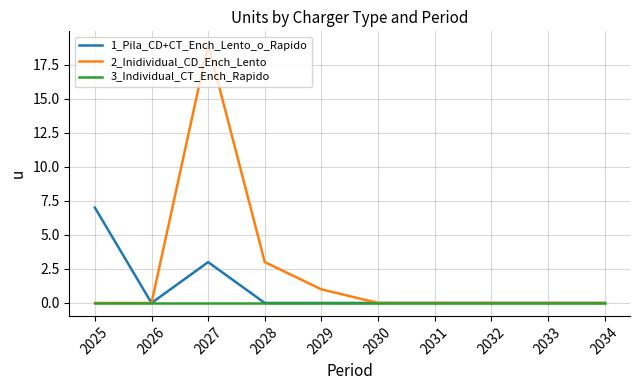

Where is the first local maximum for 2_Inidividual_CD_Ench_Lento?

2027